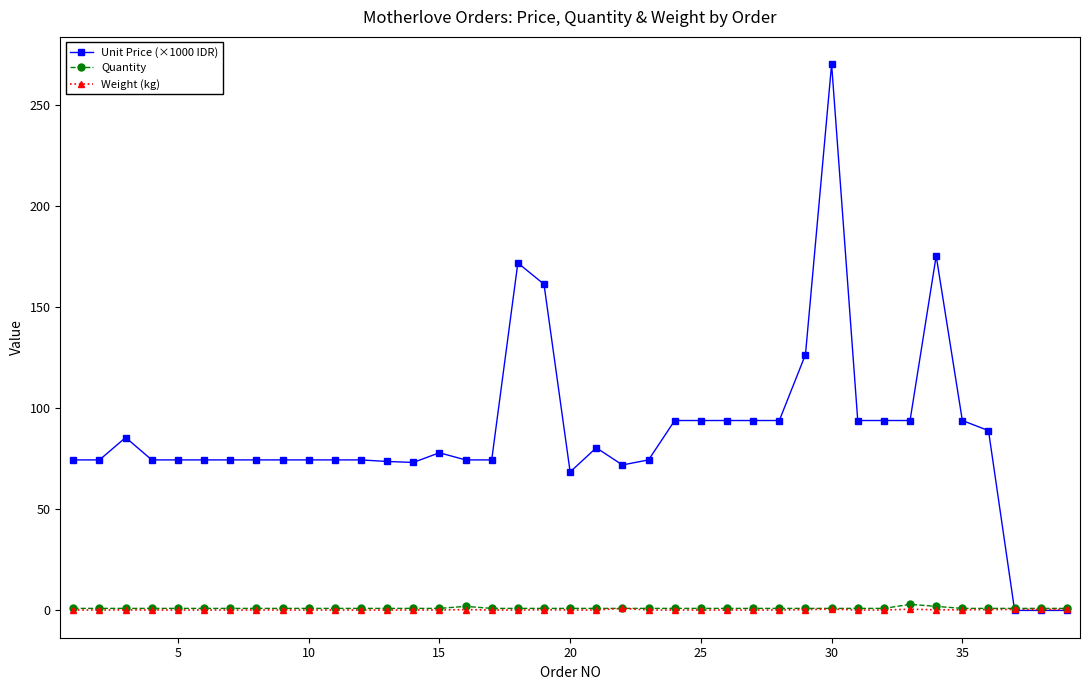

Which series has the largest range (max minus min)?

Unit Price (×1000 IDR)